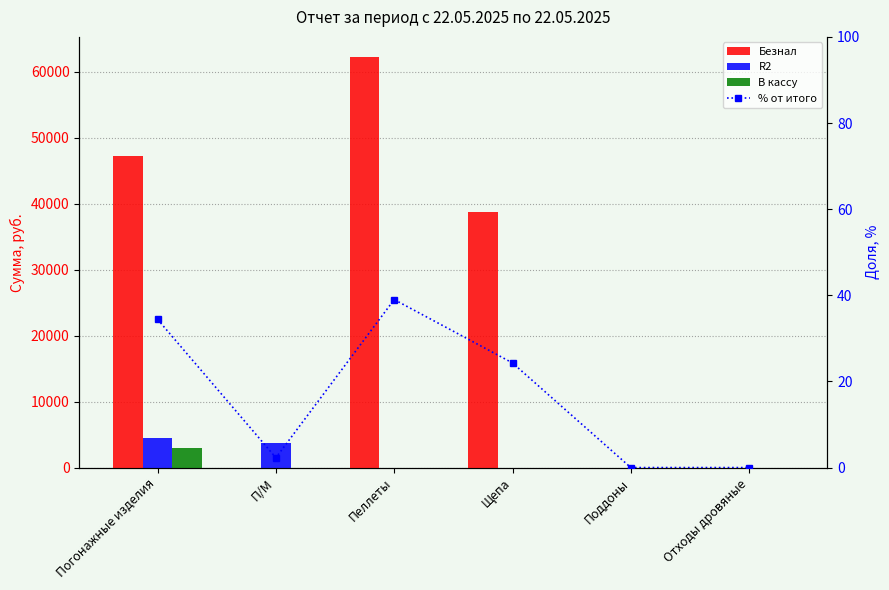

What is the value of the % от итого bar at the 4th from the left?

24.3